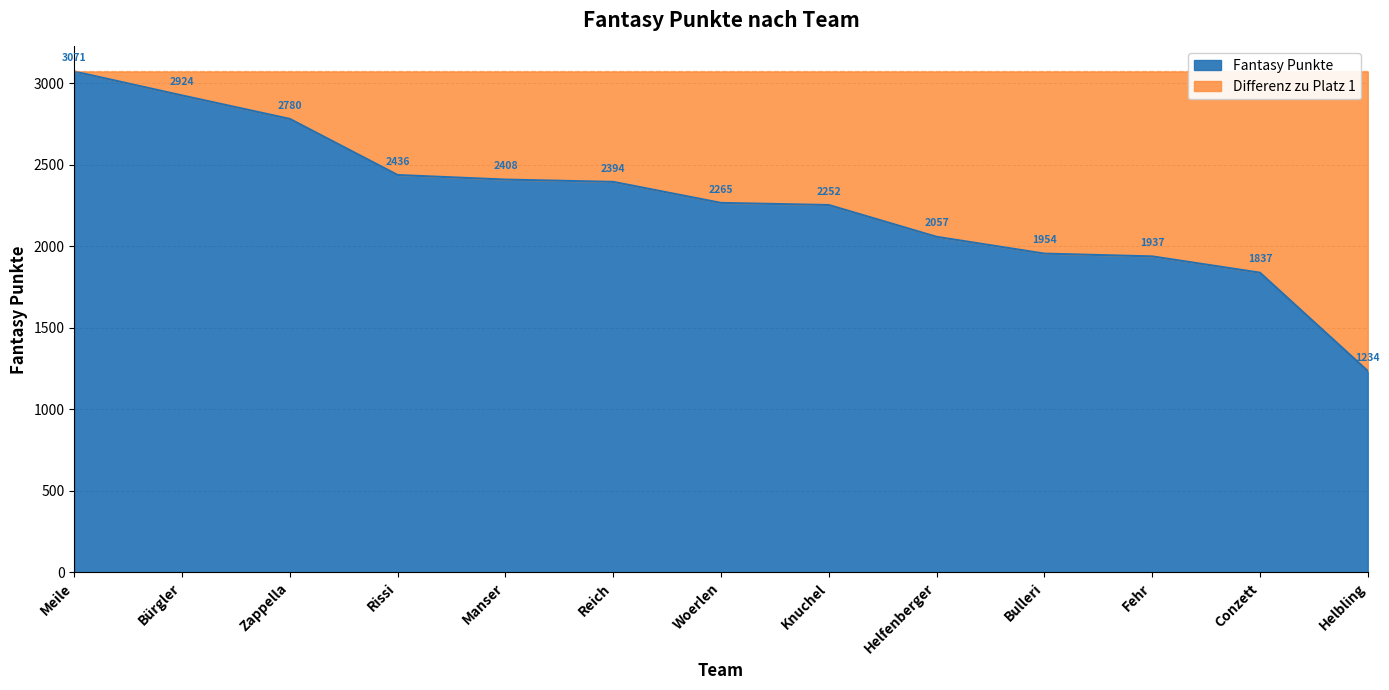

What is the label of the 6th point from the left?

Reich